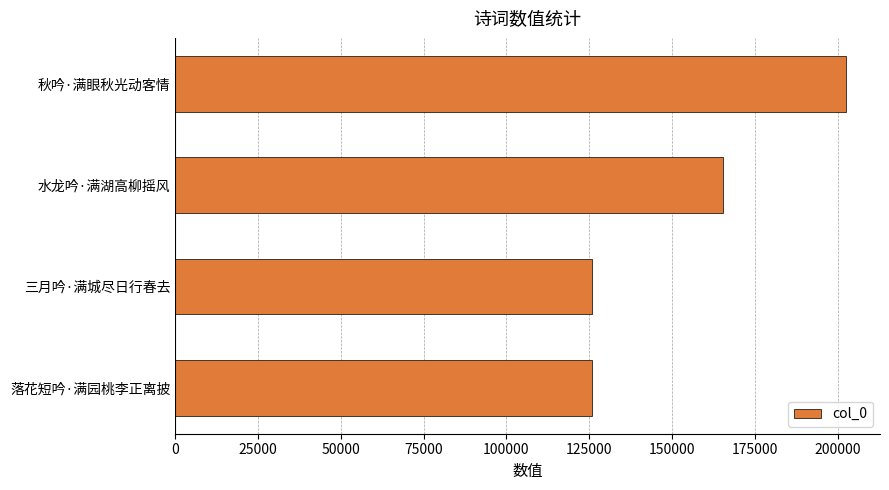

True or false: the data shows 125956 at 三月吟·满城尽日行春去.

True